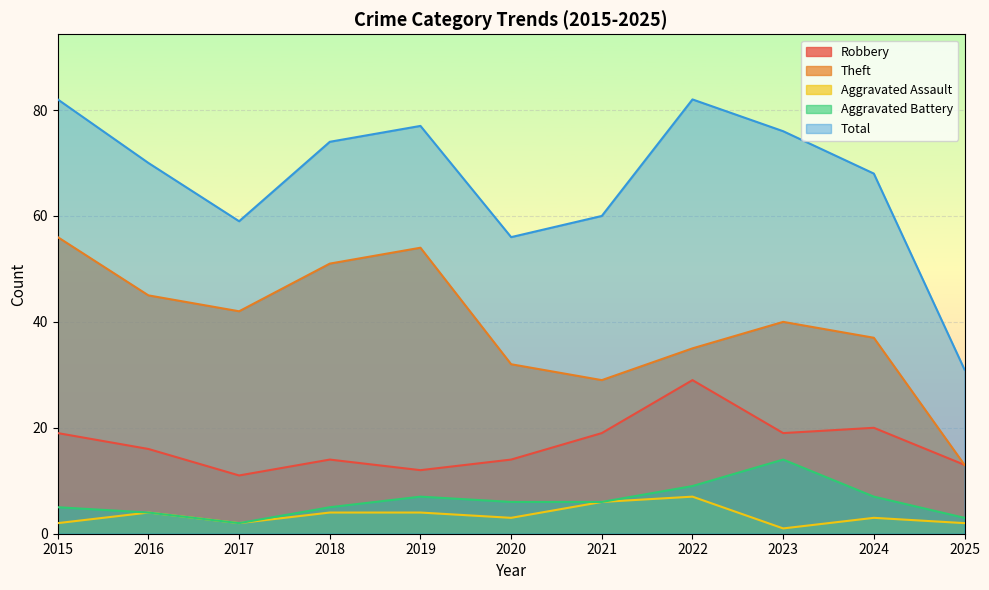

How many distinct data groups are displayed?

5